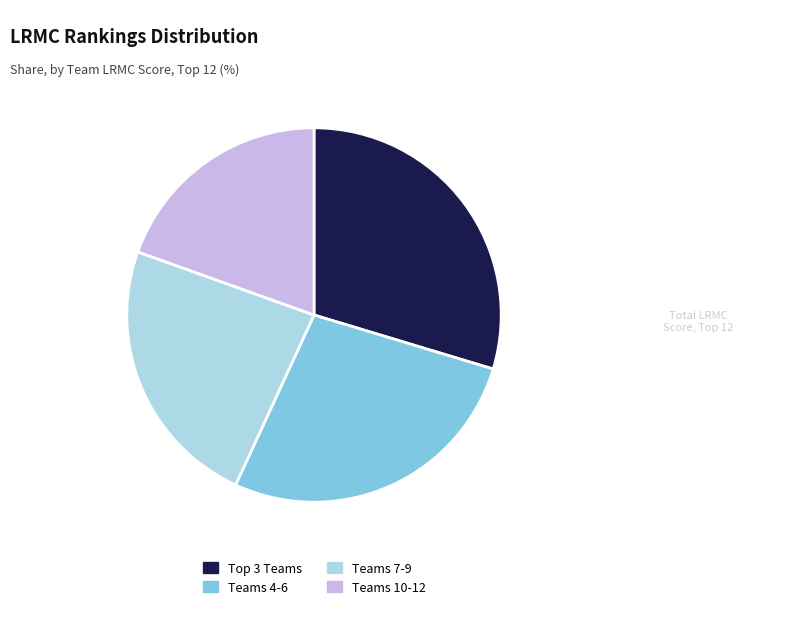

Is there a majority slice in this chart?

No